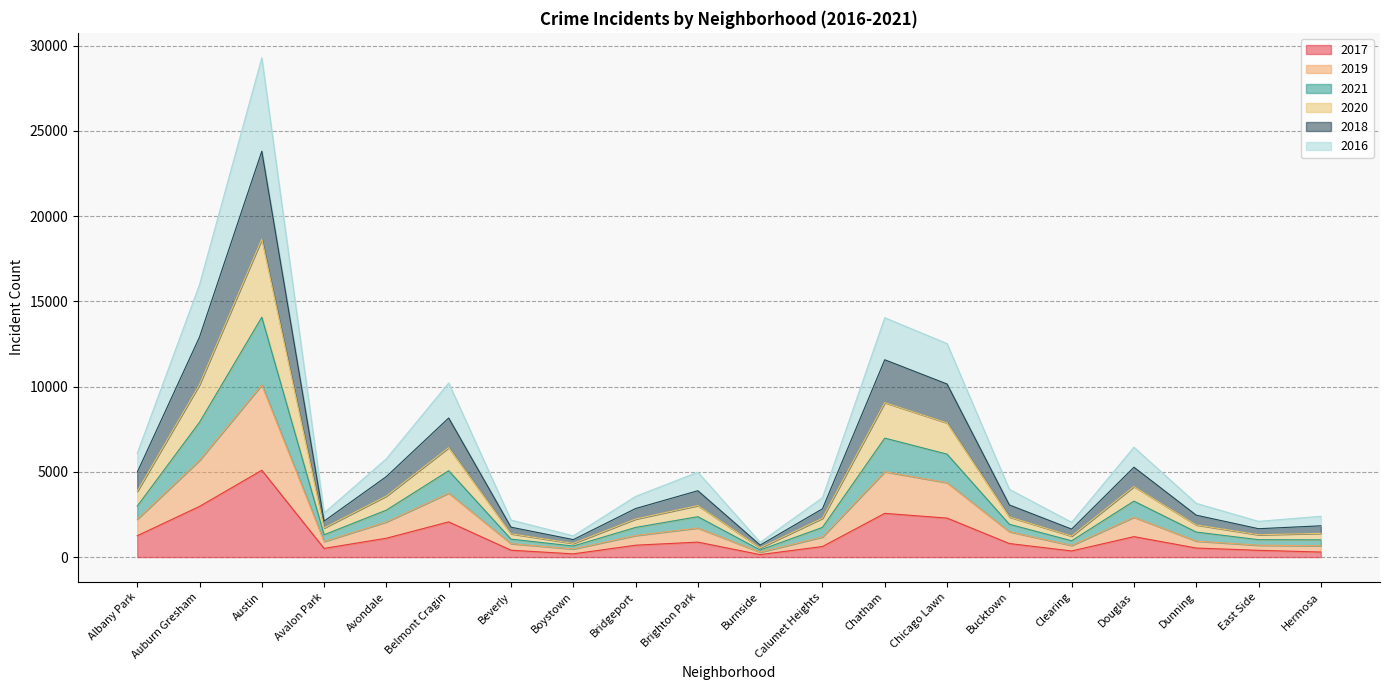

In 2017, how many points are lower than both neighbors (excluding endpoints)?

4